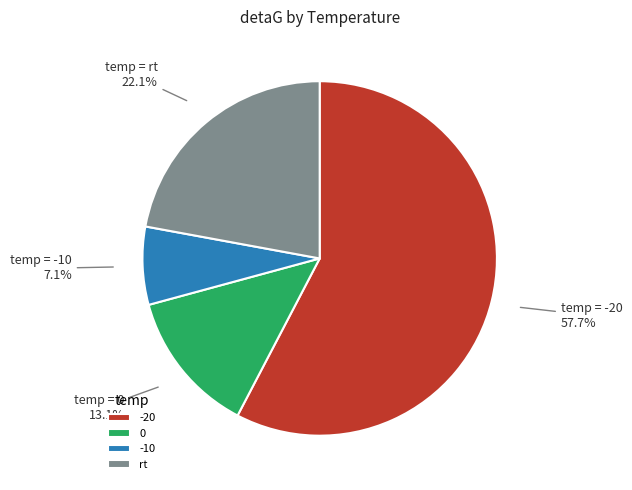

Is there a majority slice in this chart?

Yes